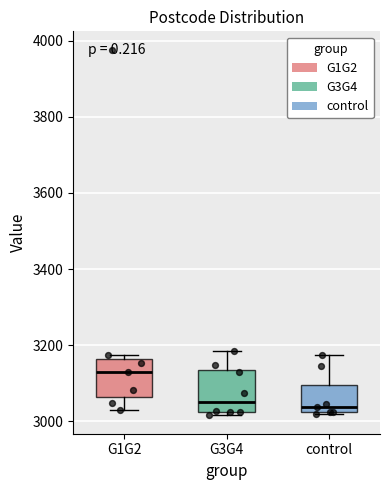

Reading left to right, read every box against the y-axis: the position of its median line, the range the box covers, and the ends of its whiskers. The values are not printed on the chart, so give them approximately, as read against the axis.

G1G2: median 3120, box 3060 to 3160, whiskers 3020 to 3180
G3G4: median 3060, box 3020 to 3140, whiskers 3020 (just below the box's lower edge) to 3180
control: median 3040, box 3020 to 3100, whiskers 3020 to 3180